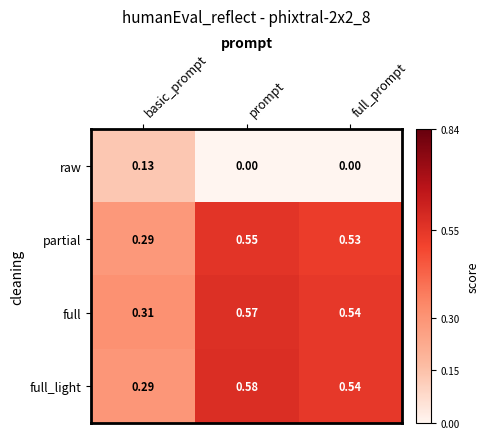

Which category has the highest value in the full_light series?

prompt